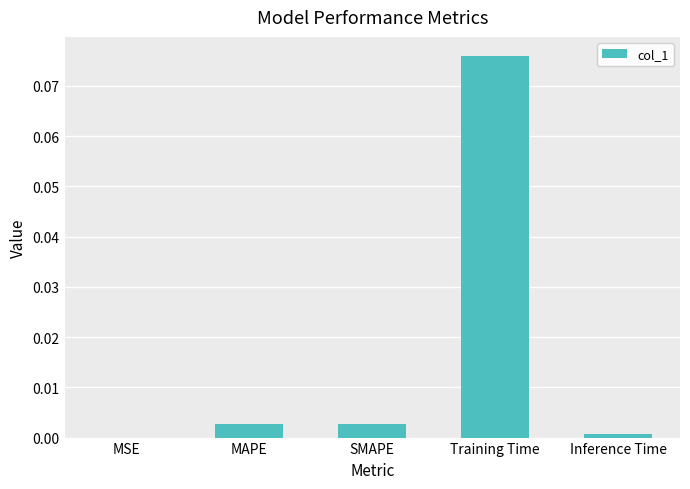

Which category has the highest value across all series?

Training Time